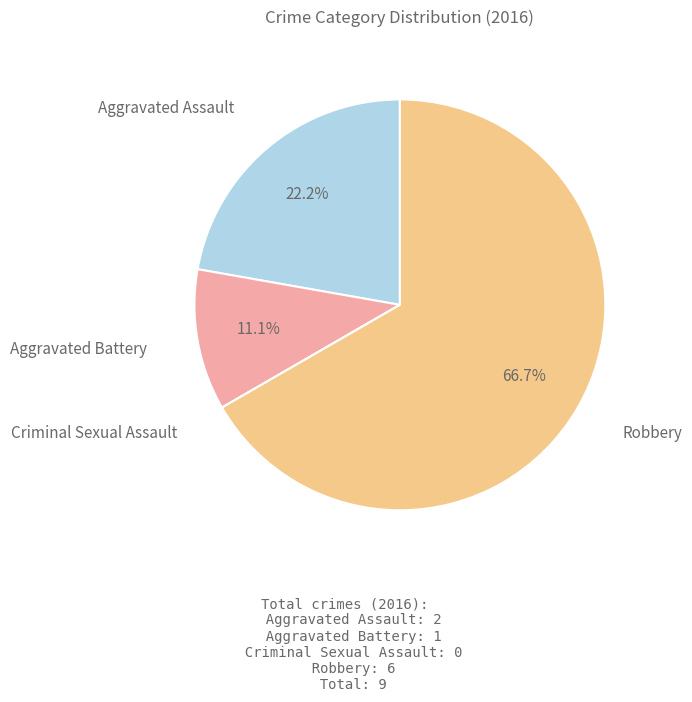

What is the total percentage of Aggravated Battery and Aggravated Assault?

33.3%